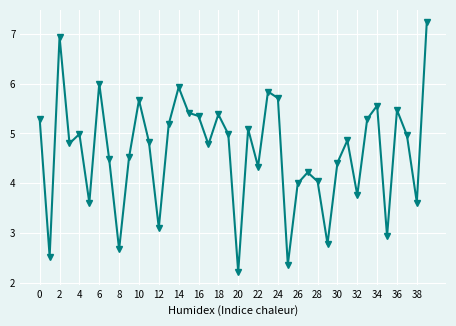

How many interior local valleys (lower than both neighbors) does the data have?

13